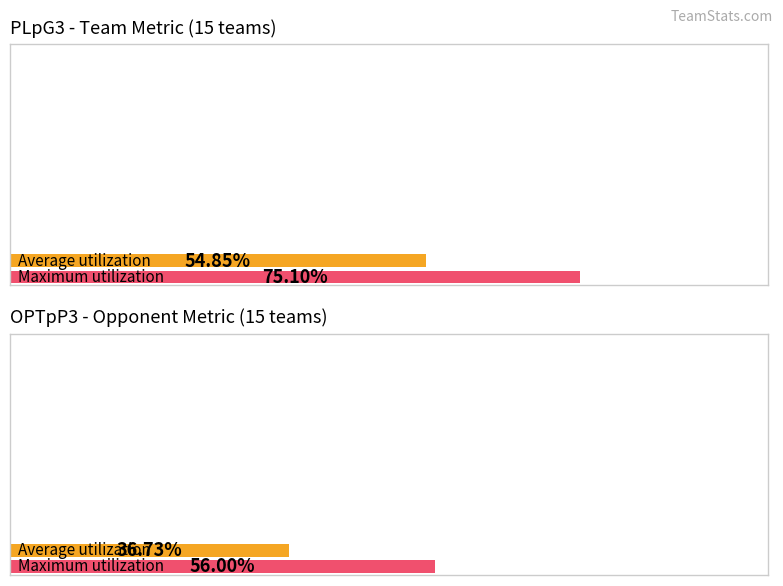

Does the chart contain stacked bars?

No